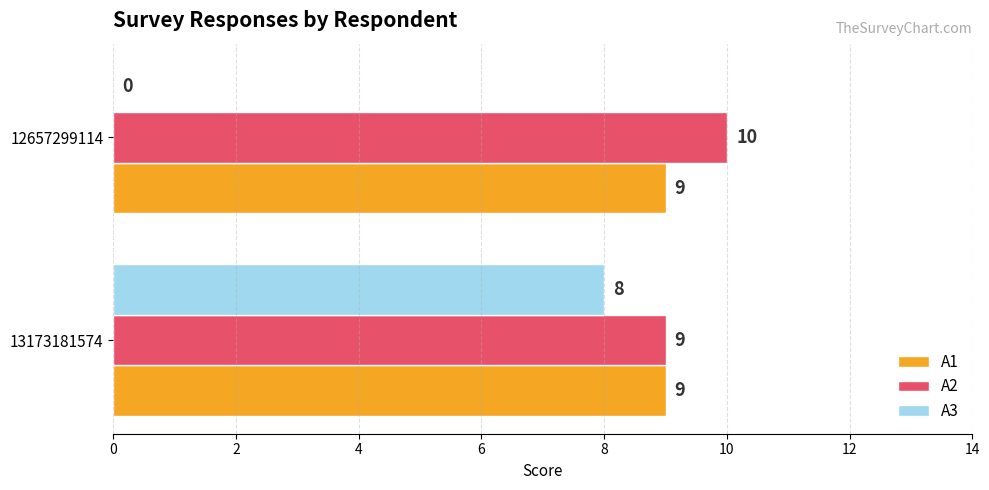

Which label corresponds to the largest value in the chart?

12657299114